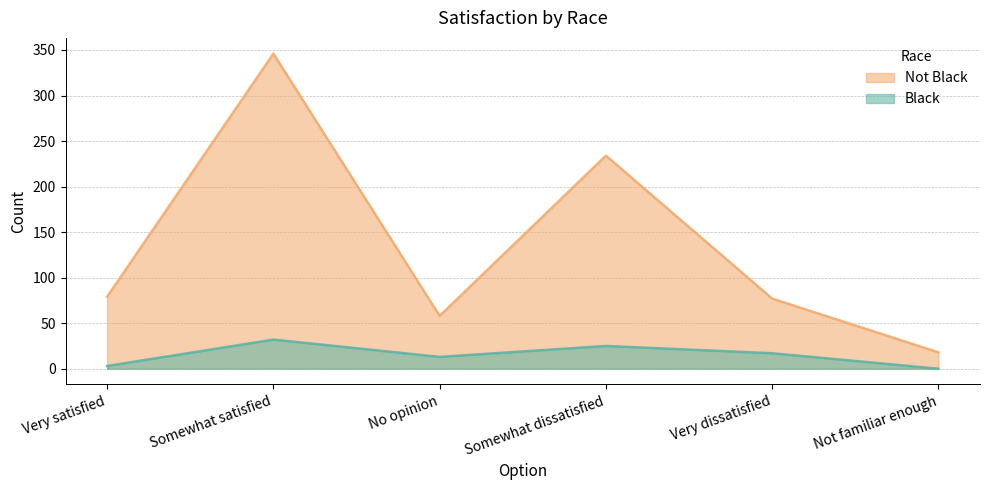

Where does the Black series first go above 17?

Somewhat satisfied